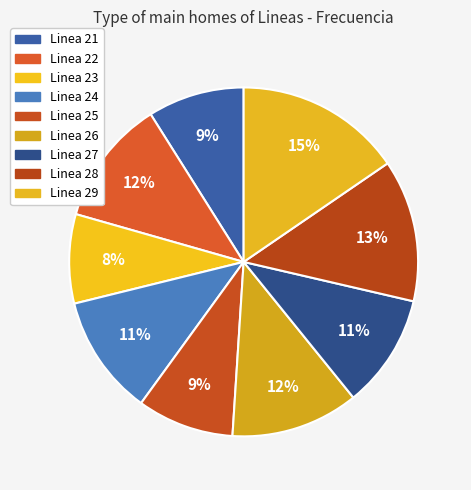

How many slices are in this pie chart?

9